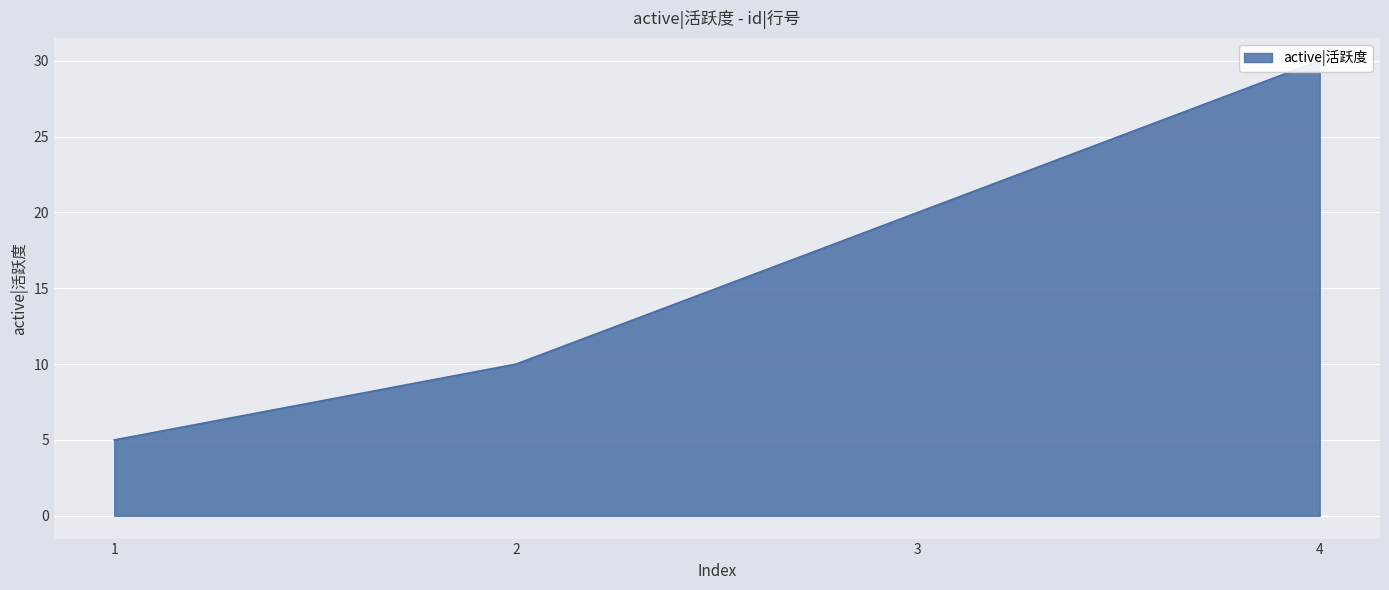

At which category does the chart reach its peak across all series?

4